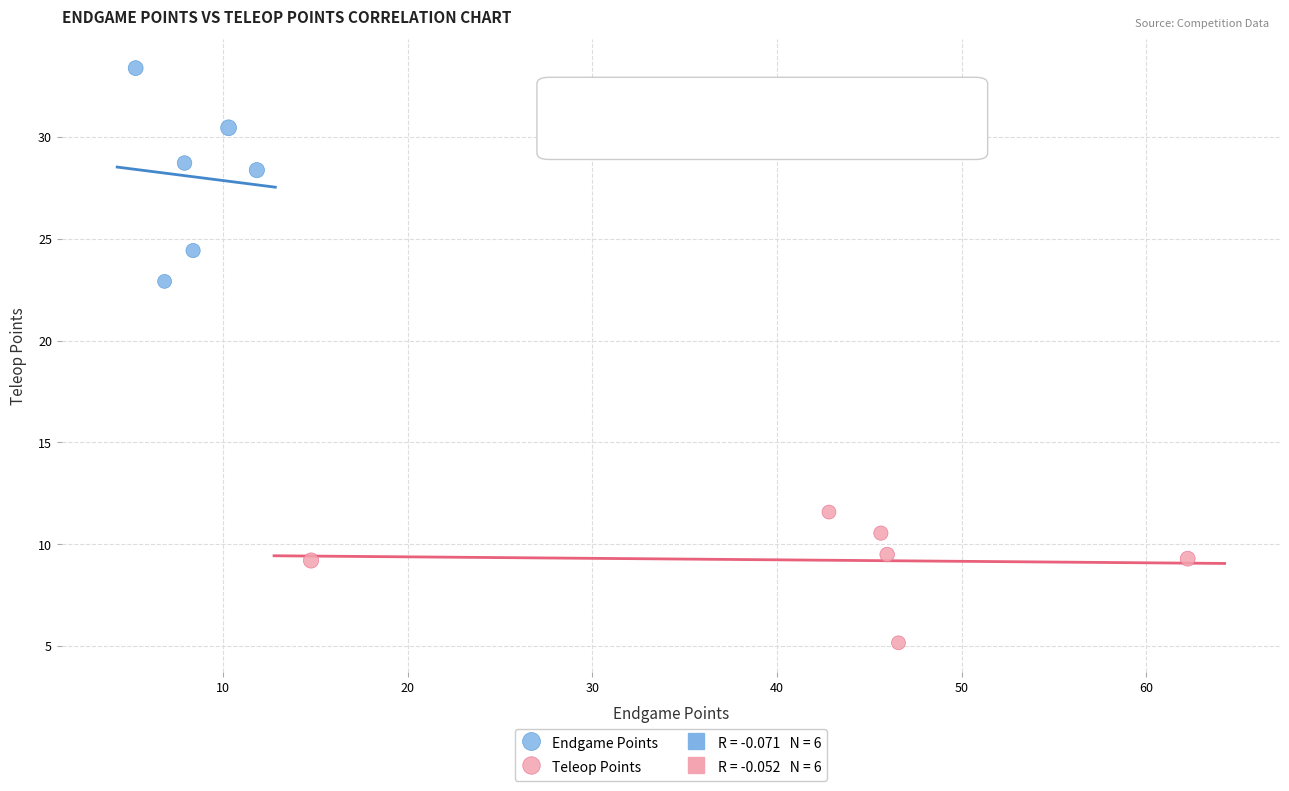

Which series contains the highest Y value?

Endgame Points